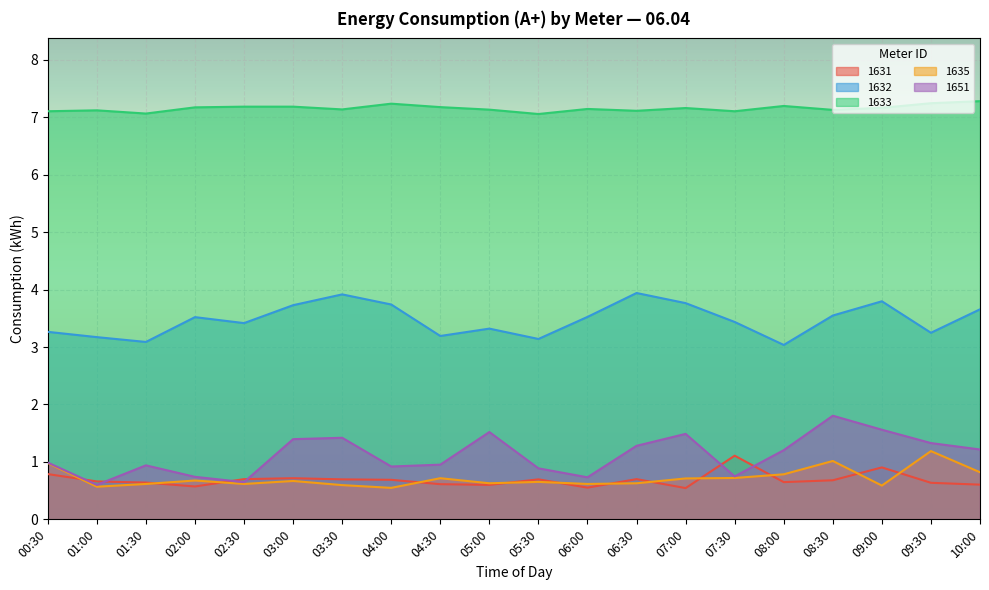

The value of 1633 at 04:30 is 11.0. True or false?

False